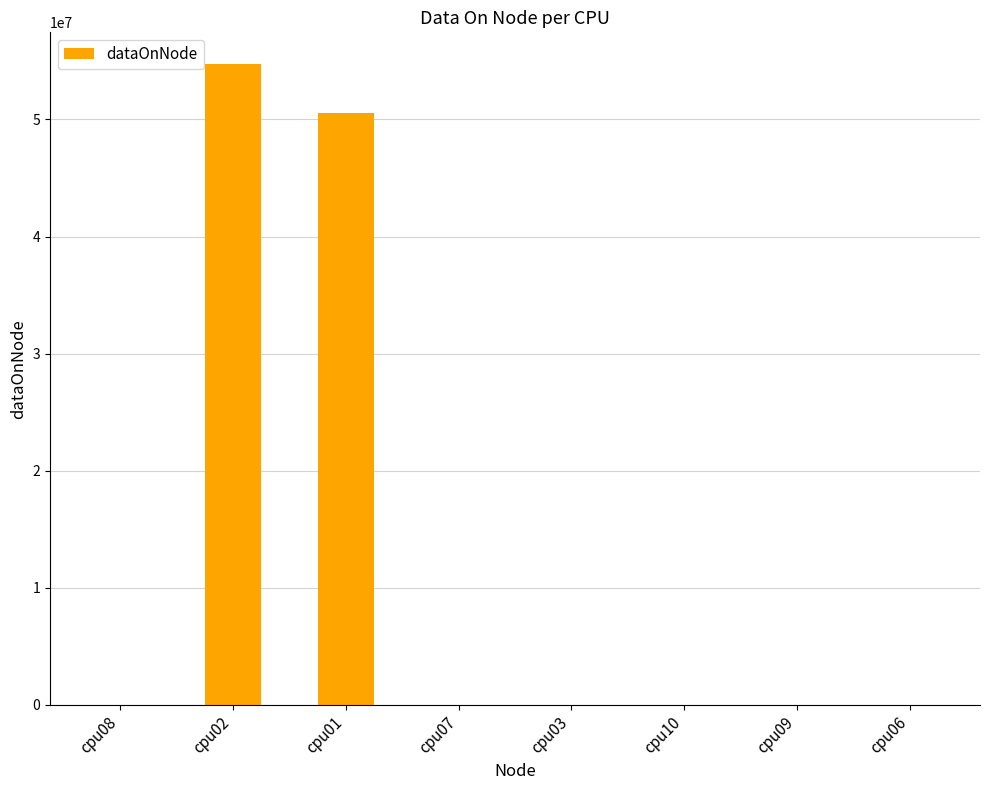

Reading left to right, transcribe all the data shown in this chart.

cpu08=4	cpu02=54706804	cpu01=50578000	cpu07=4	cpu03=4	cpu10=4	cpu09=4	cpu06=4